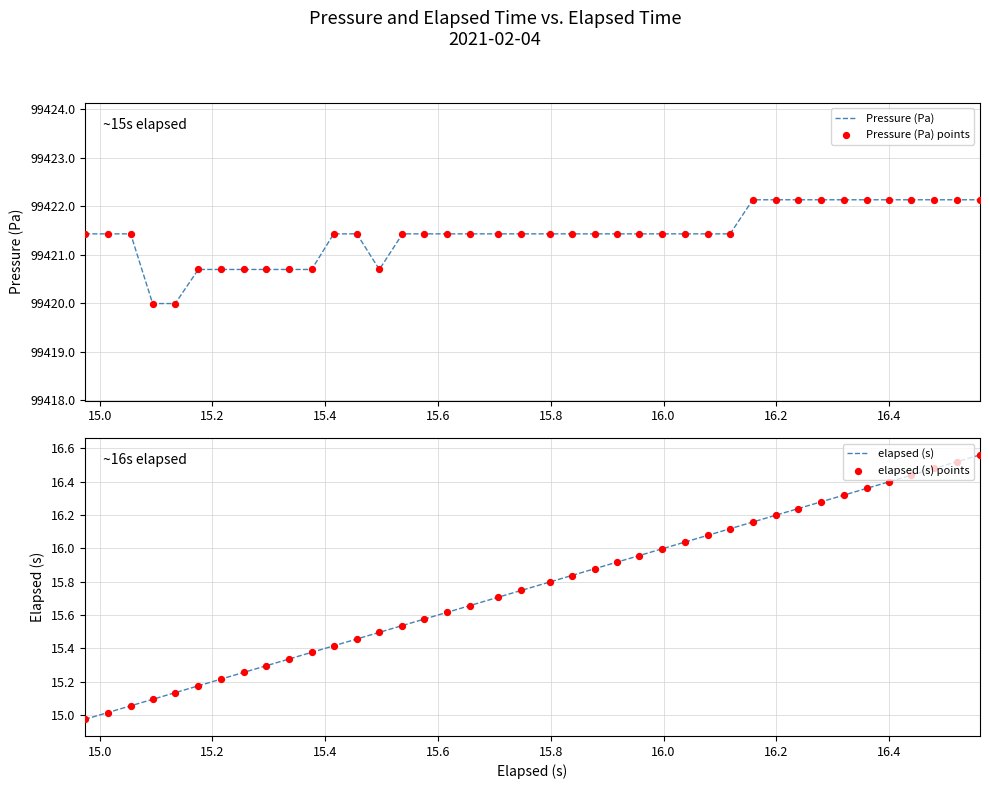

What are all the series names shown in the legend?

Pressure (Pa), Pressure (Pa) points, elapsed (s), elapsed (s) points